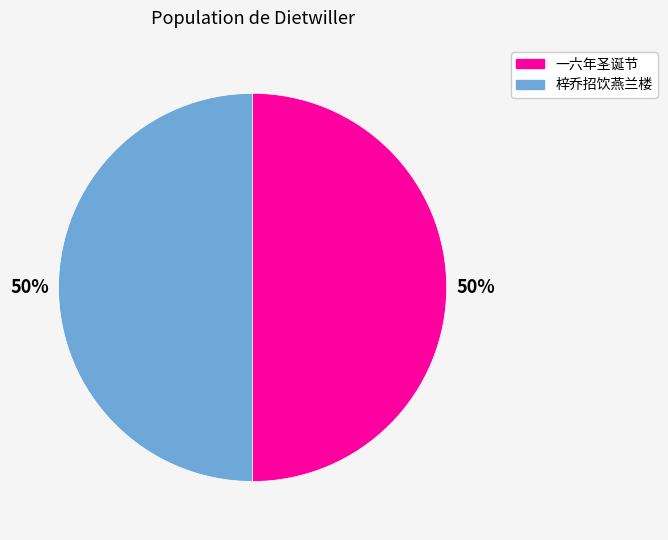

How many slices are in this pie chart?

2